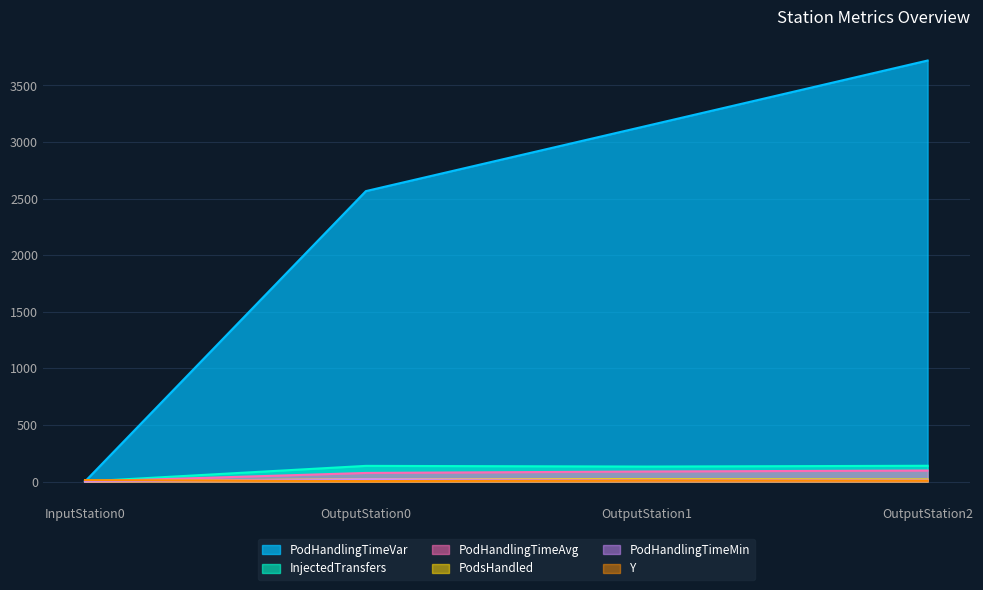

Which category has the highest value across all series?

OutputStation2